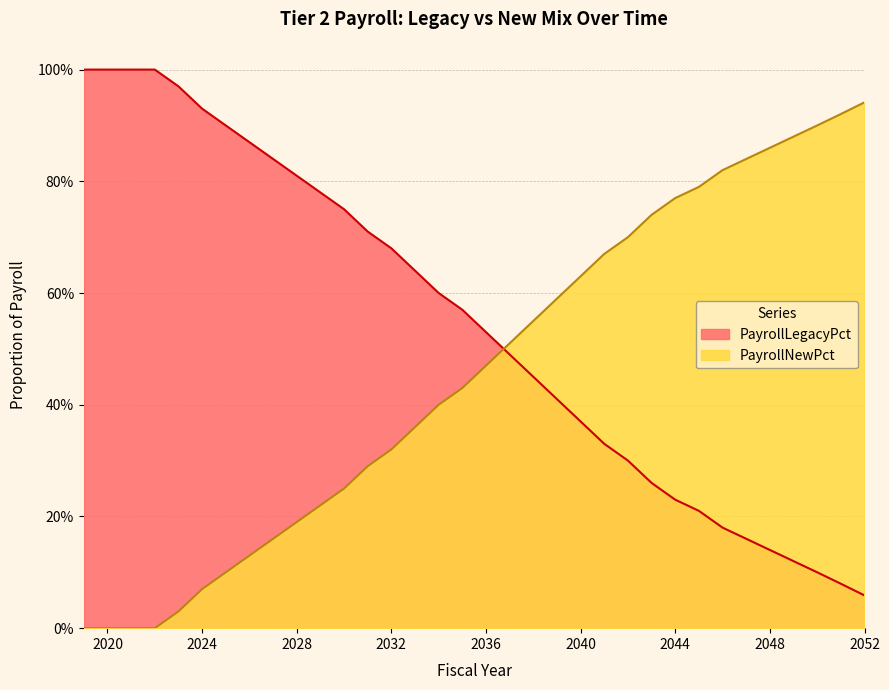

What is the value of the PayrollNewPct point at the 9th from the left?

0.2